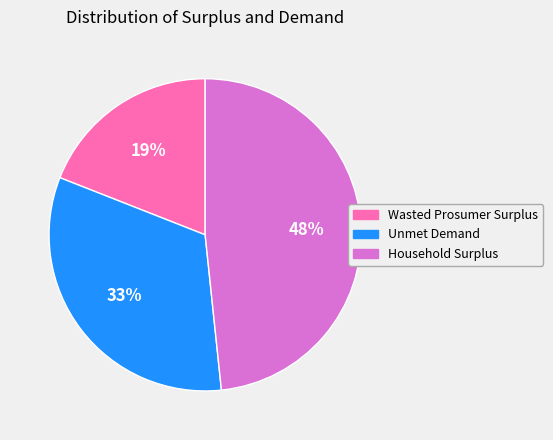

What is the smallest slice in the pie chart?

Wasted Prosumer Surplus